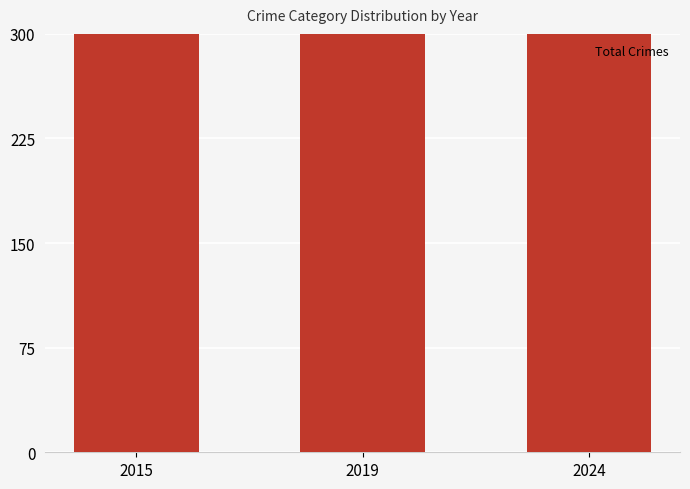

Count the values in the range 474 to 585.

3